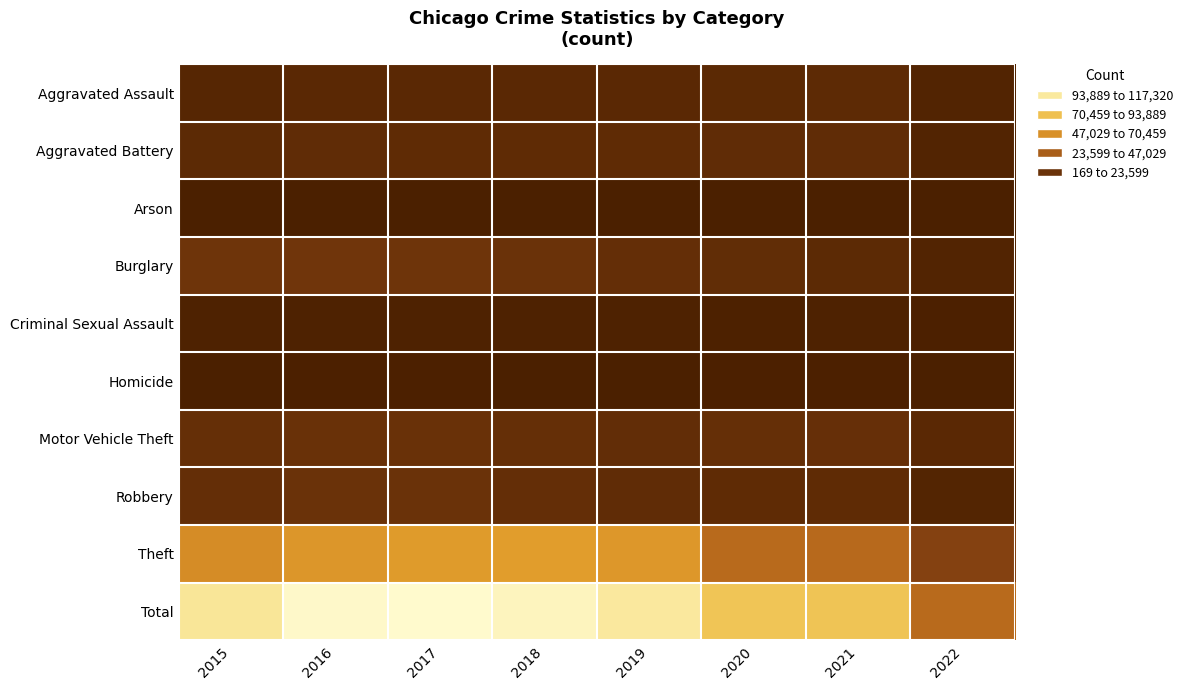

What is the difference between the highest and lowest values at 2018?

112977